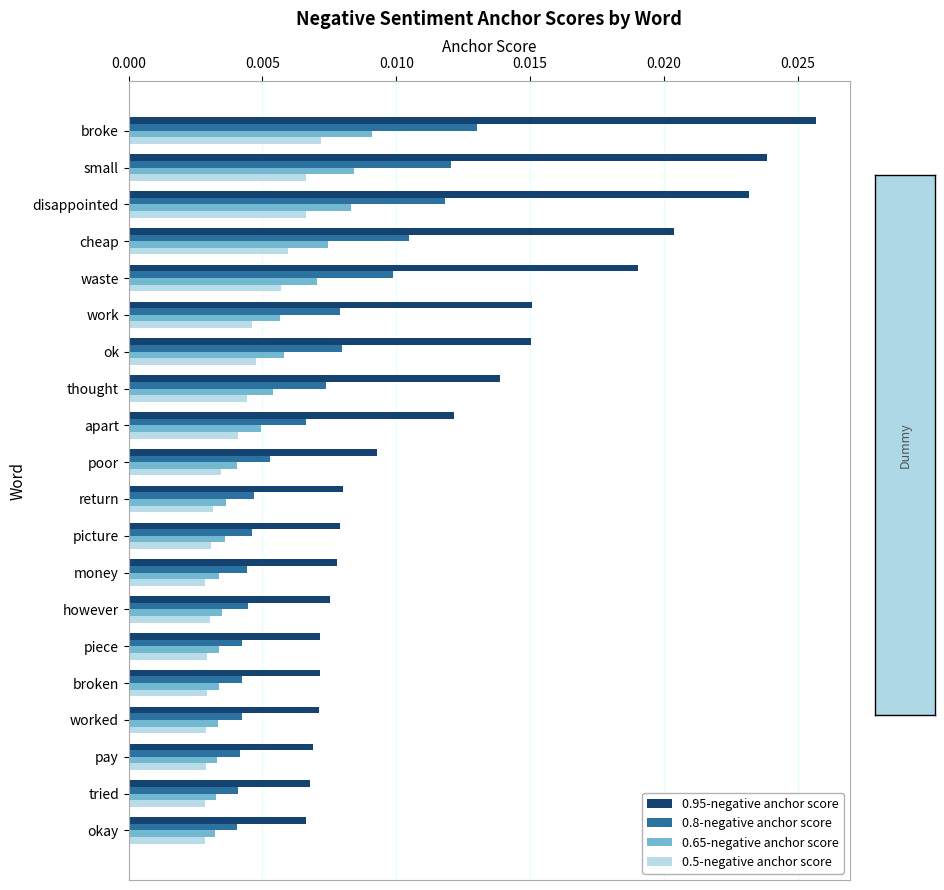

Which category has the highest value across all series?

broke